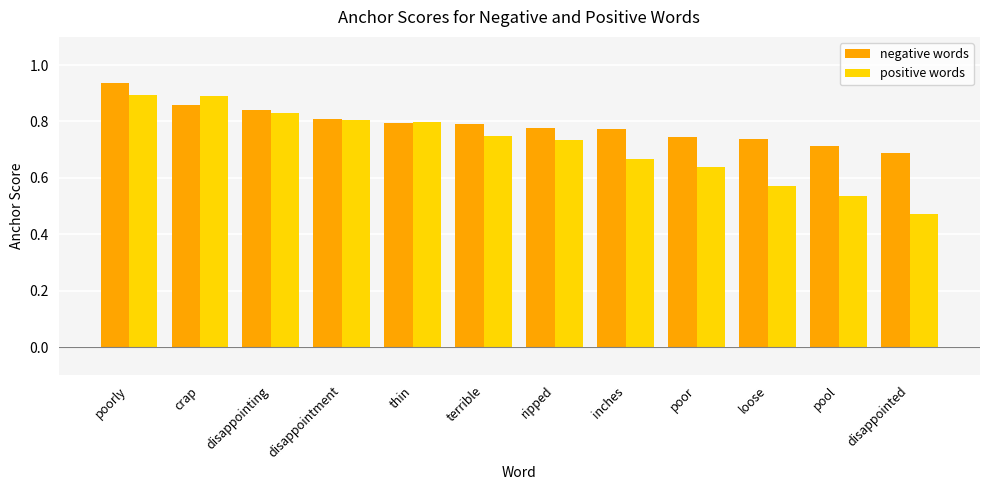

At which label is negative words closest to 0?

disappointed